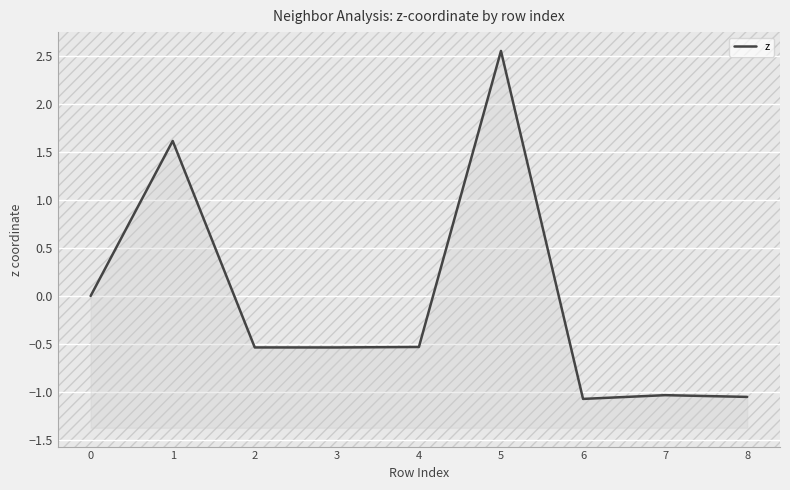

List the labels in order of value, smallest first.

6, 8, 7, 3, 2, 4, 0, 1, 5